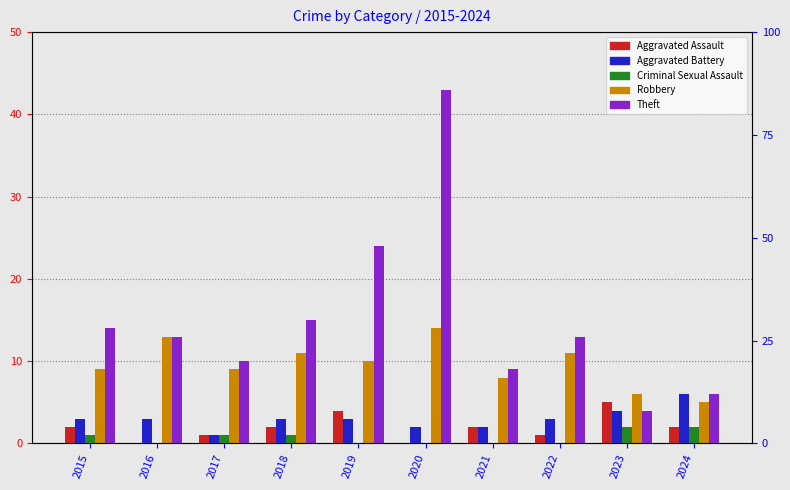

How many values in Criminal Sexual Assault are above zero?

5